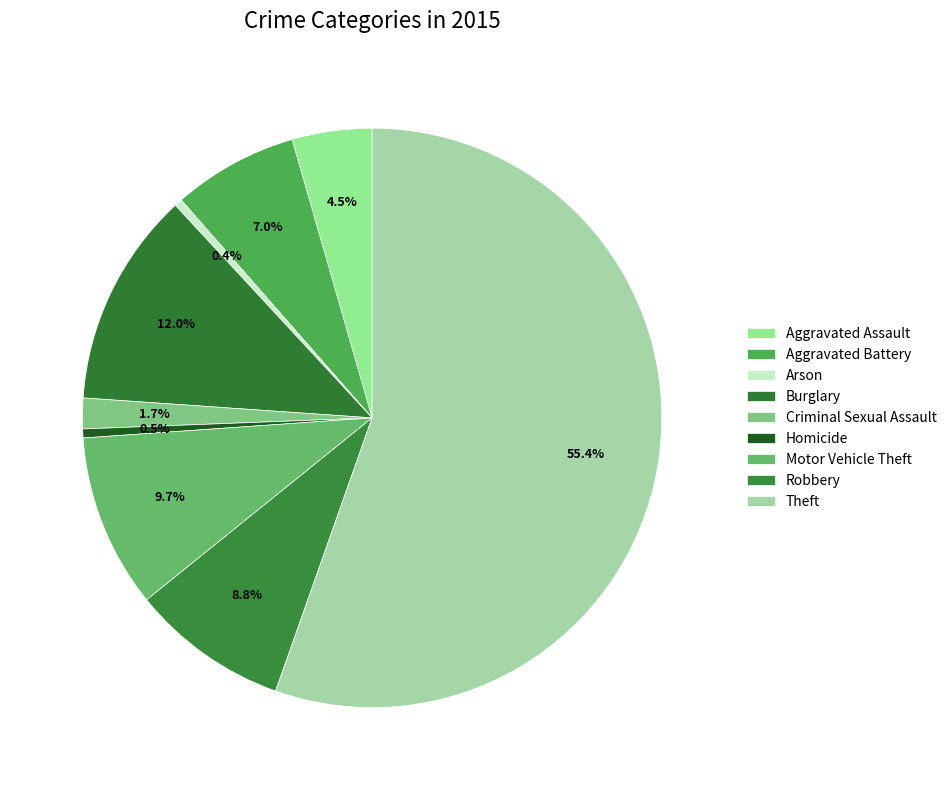

Count the number of slices in the pie.

9